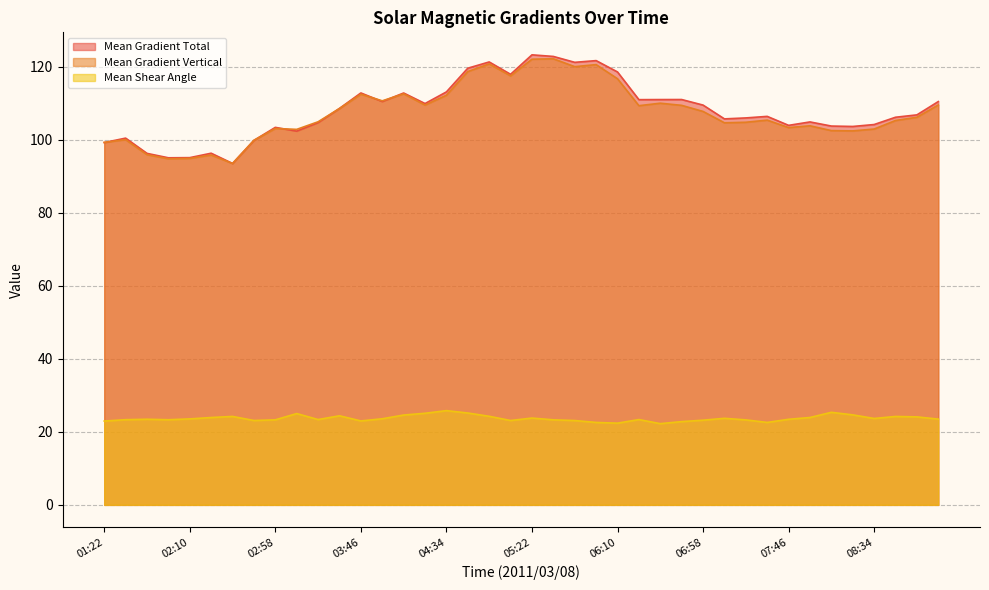

How many data points does each series have?

40